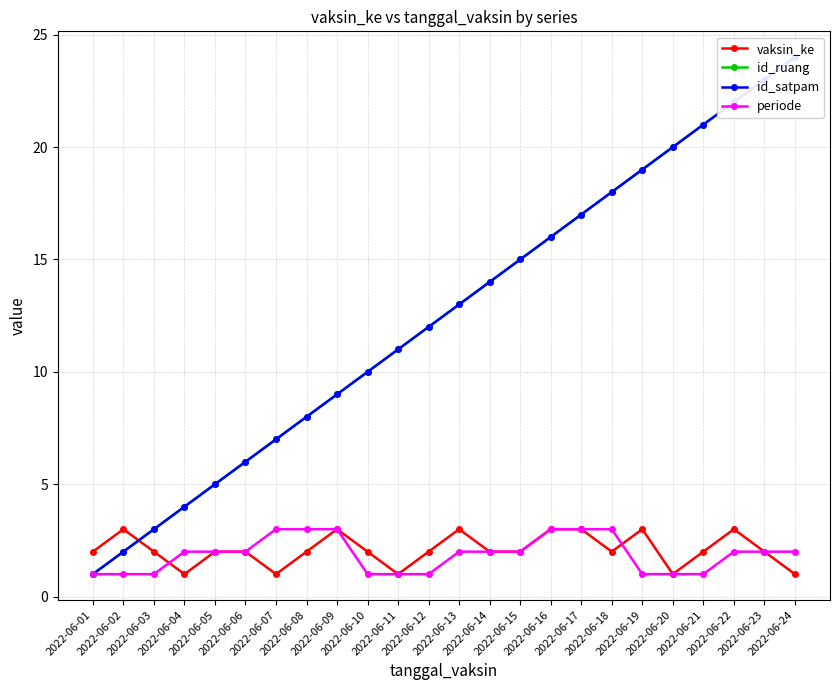

True or false: periode and id_ruang cross at least once.

False